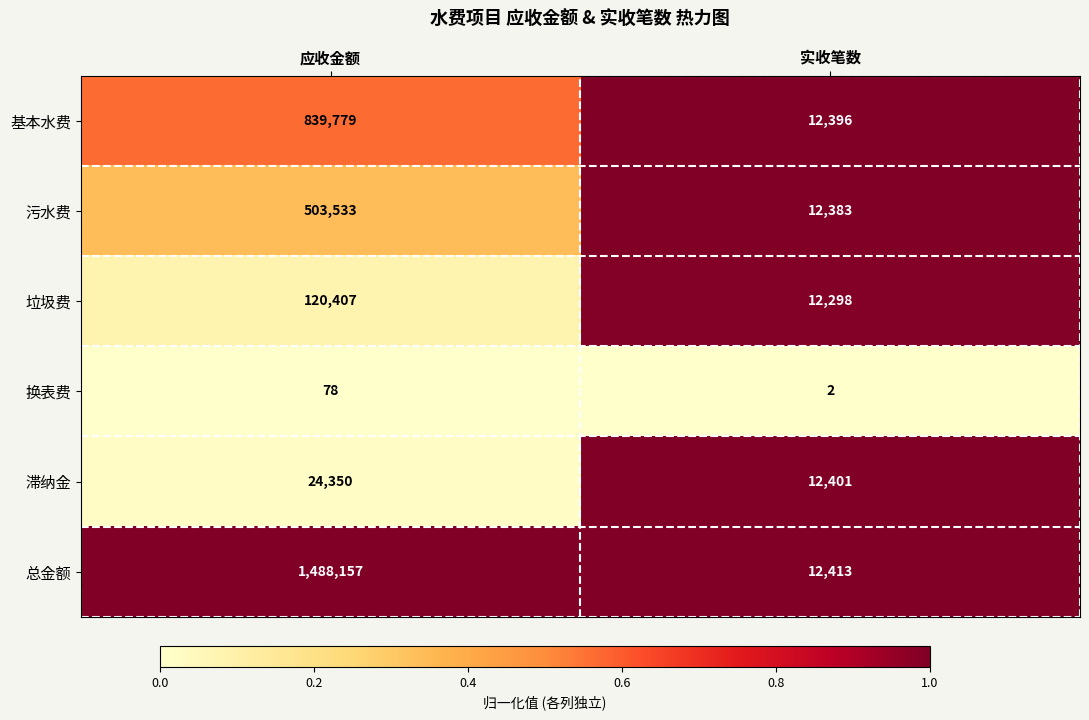

The 换表费 series shows 1 at 实收笔数. True or false?

False